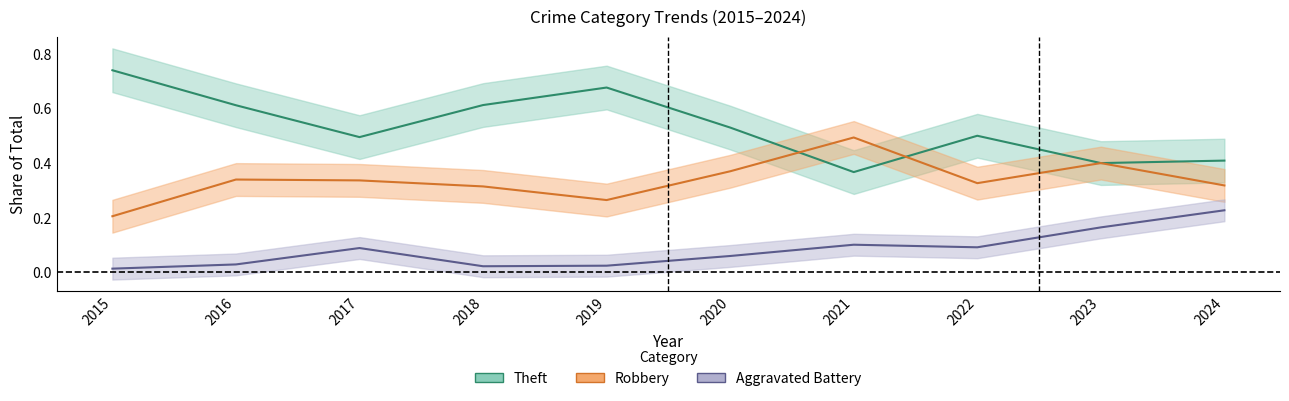

True or false: Theft and Robbery intersect in this chart.

True